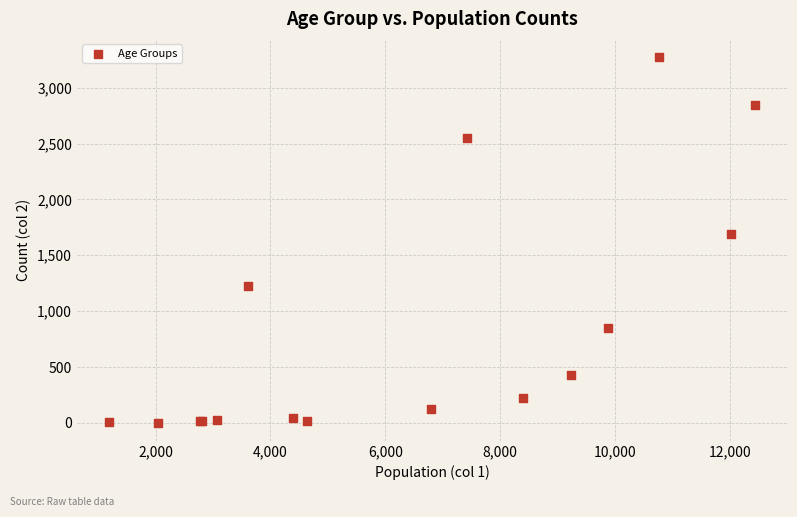

What Y value in the scatter plot is closest to 1638?

1690